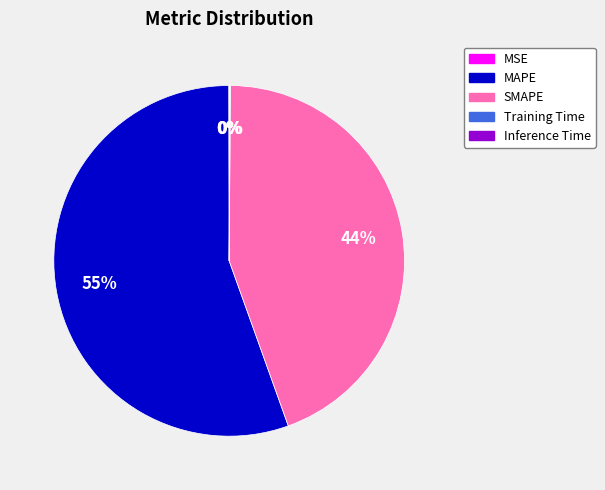

Does MAPE account for over 50% of the chart?

Yes